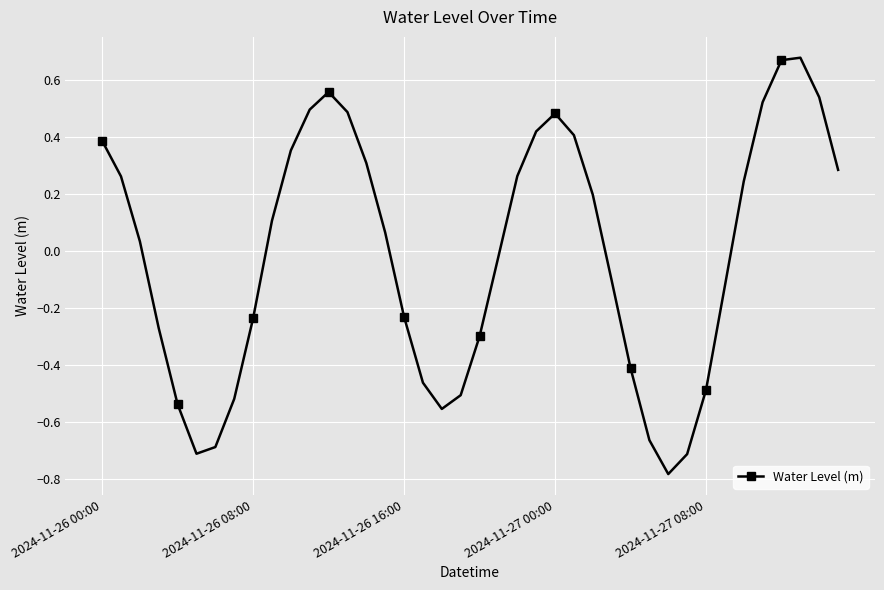

Count the number of data series in this chart.

1